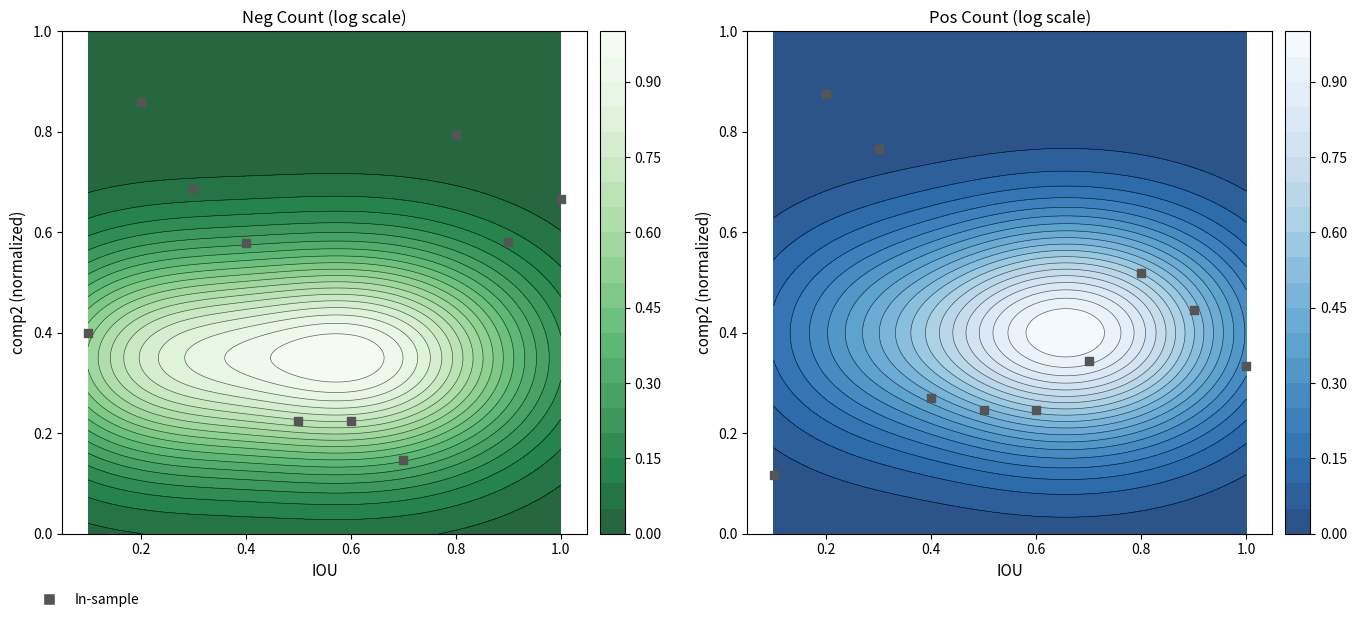

What is the greatest value displayed?

0.9